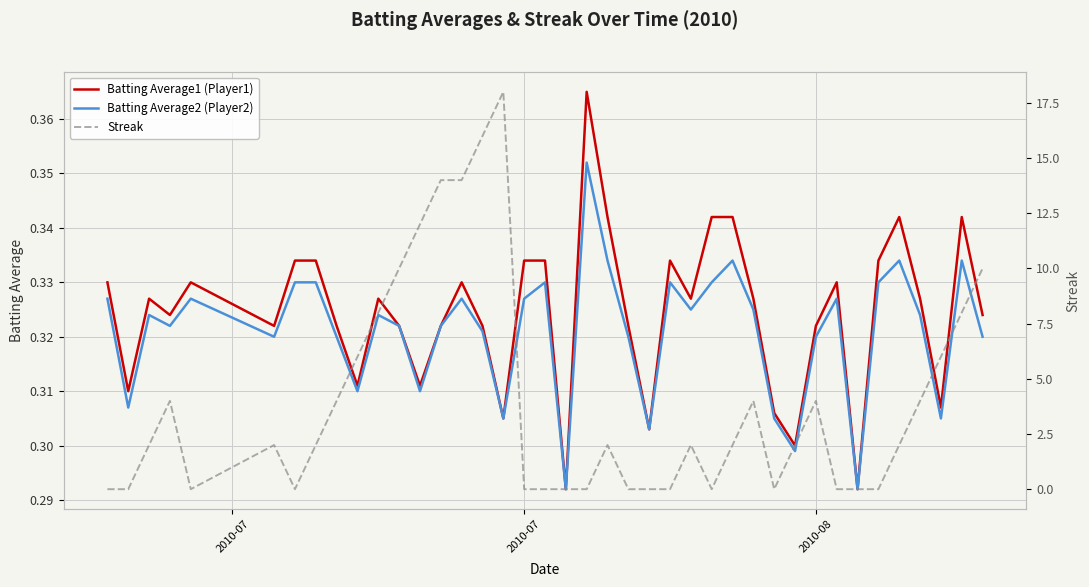

True or false: Batting Average1 (Player1) has more than 0 points higher than both neighbors.

True